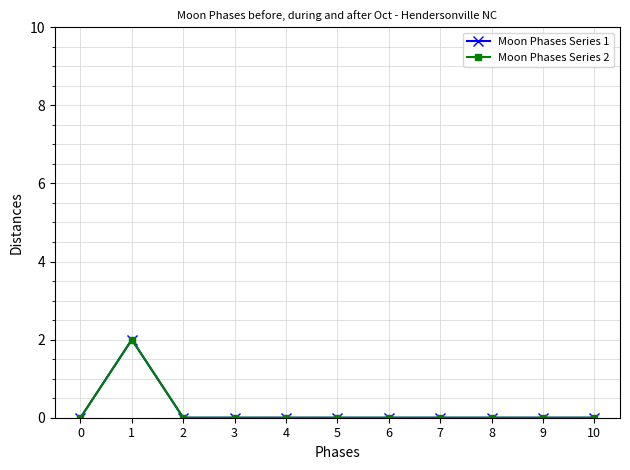

Reading left to right, what are all the values shown in this chart?

Moon Phases Series 1: 0=0	1=2	2=0	3=0	4=0	5=0	6=0	7=0	8=0	9=0	10=0
Moon Phases Series 2: 0=0	1=2	2=0	3=0	4=0	5=0	6=0	7=0	8=0	9=0	10=0